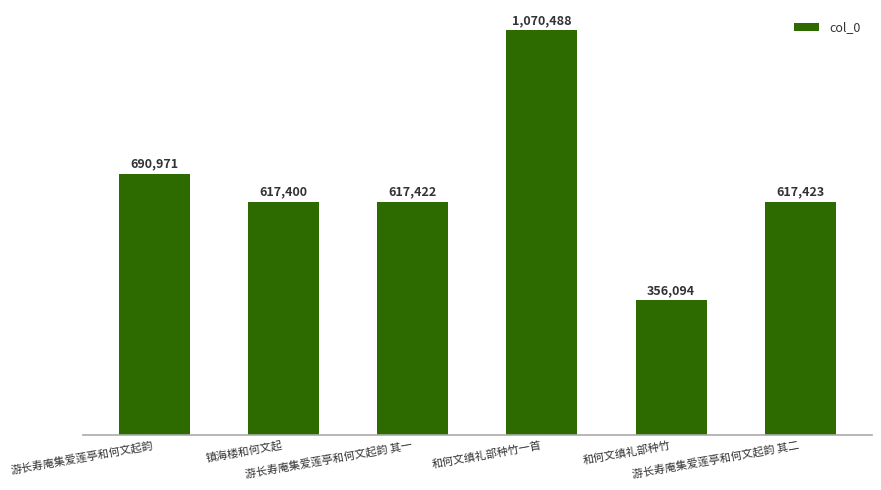

What is the difference between the maximum and minimum values?

714394